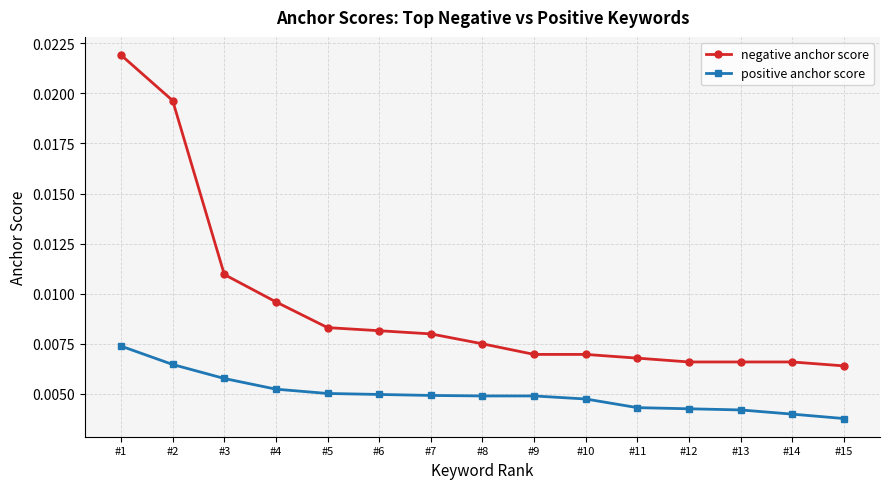

Between #5 and #12, which series saw the biggest shift?

negative anchor score